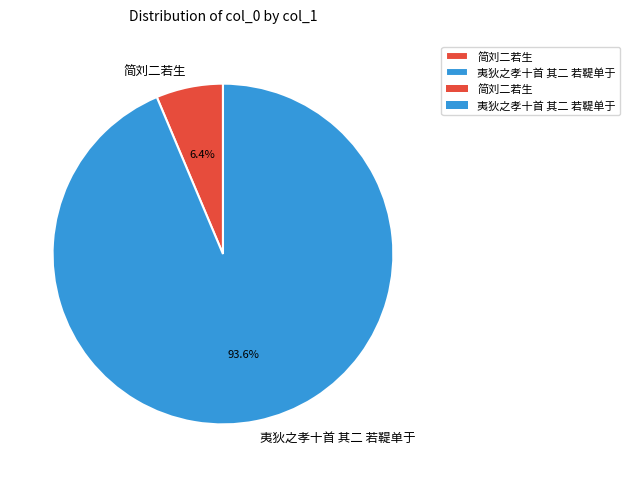

To the nearest percent, what is the difference between the largest and smallest slice percentages?

87%